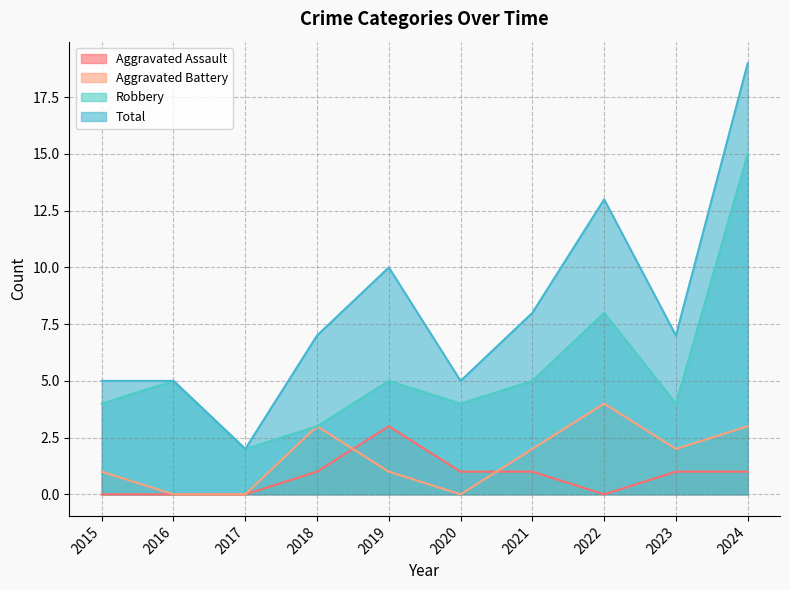

The Robbery series shows 8 at 2021. True or false?

False